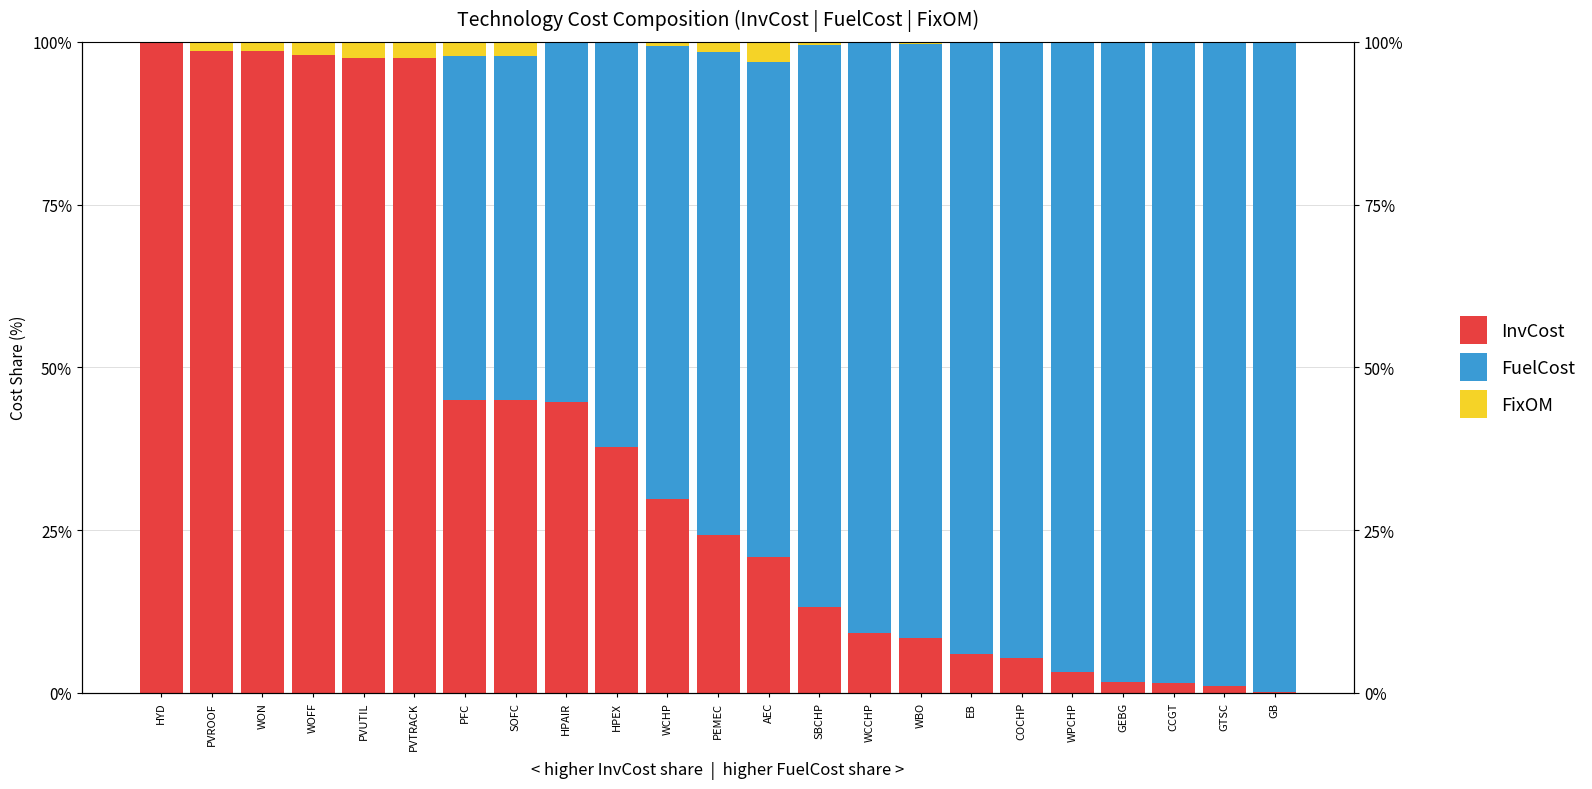

Is the value of FuelCost at SBCHP greater than the value of FixOM at PVTRACK?

Yes